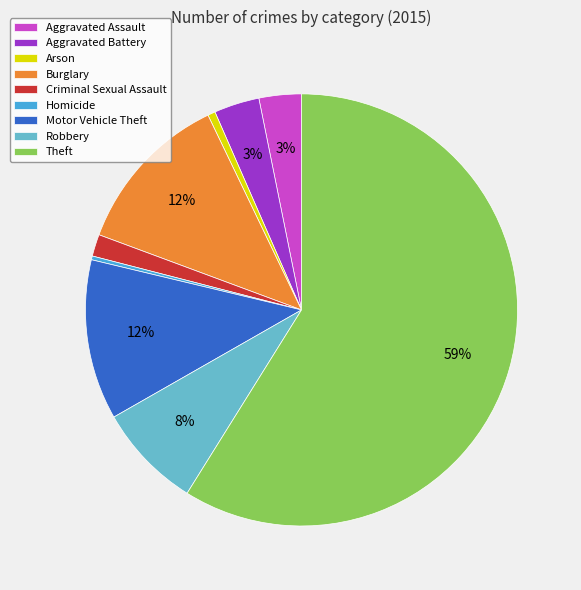

What is the largest slice in the pie chart?

Theft